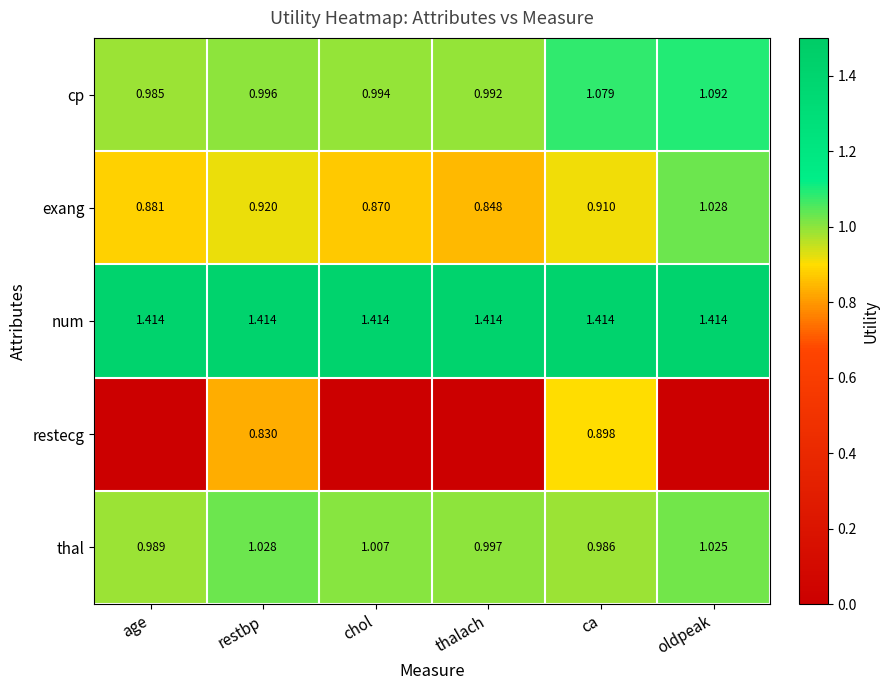

Which category has the highest value in the exang series?

oldpeak